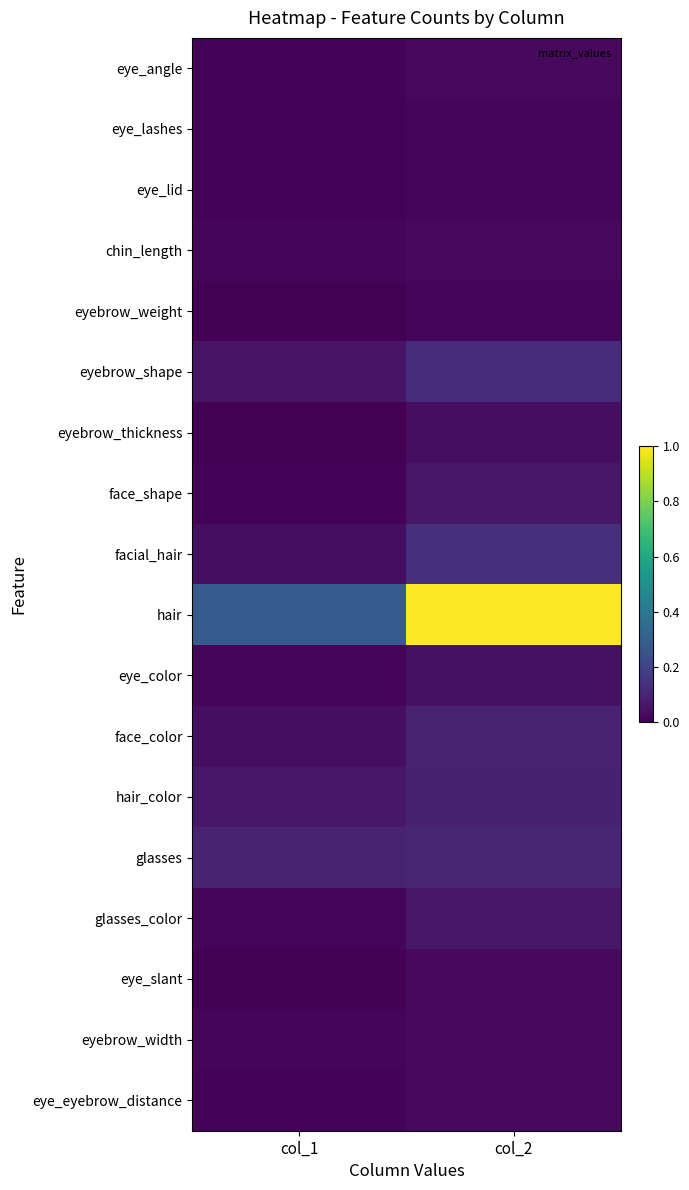

At how many categories does at least one series exceed 0?

2